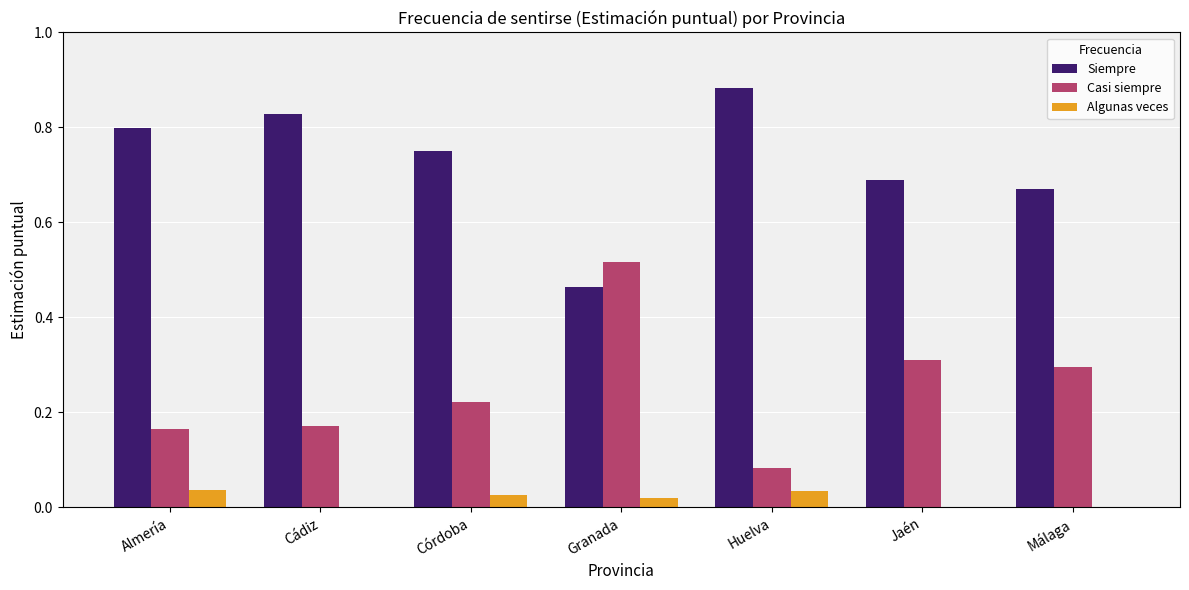

What is the sum of all Casi siempre values?

1.8